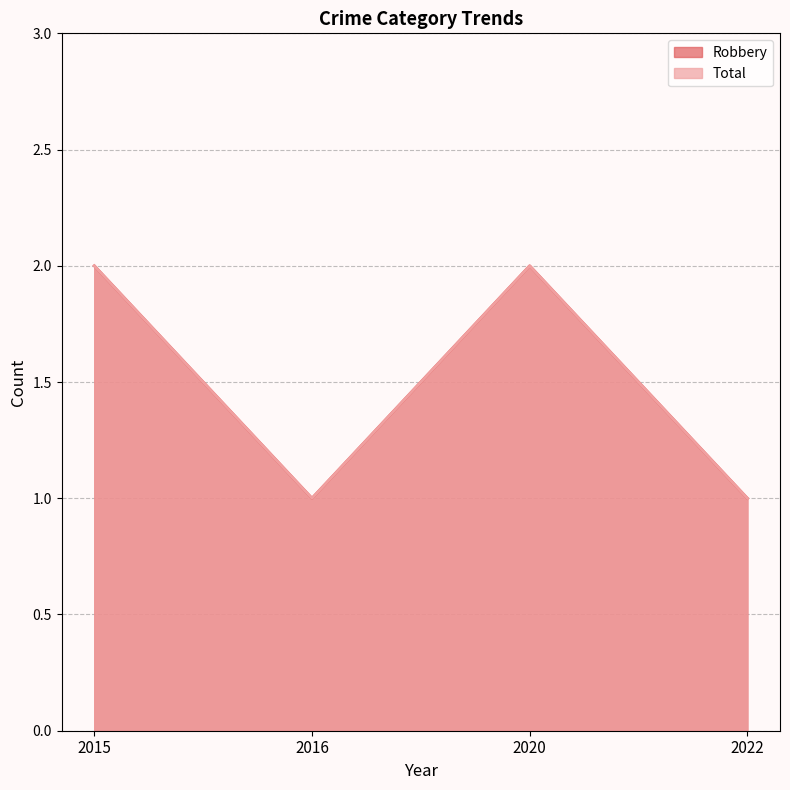

True or false: Robbery and Total cross at least once.

False